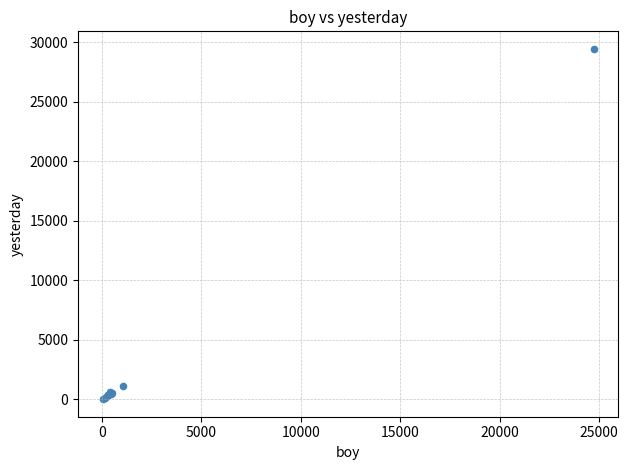

What Y value in the scatter plot is closest to 14737?

1145.4